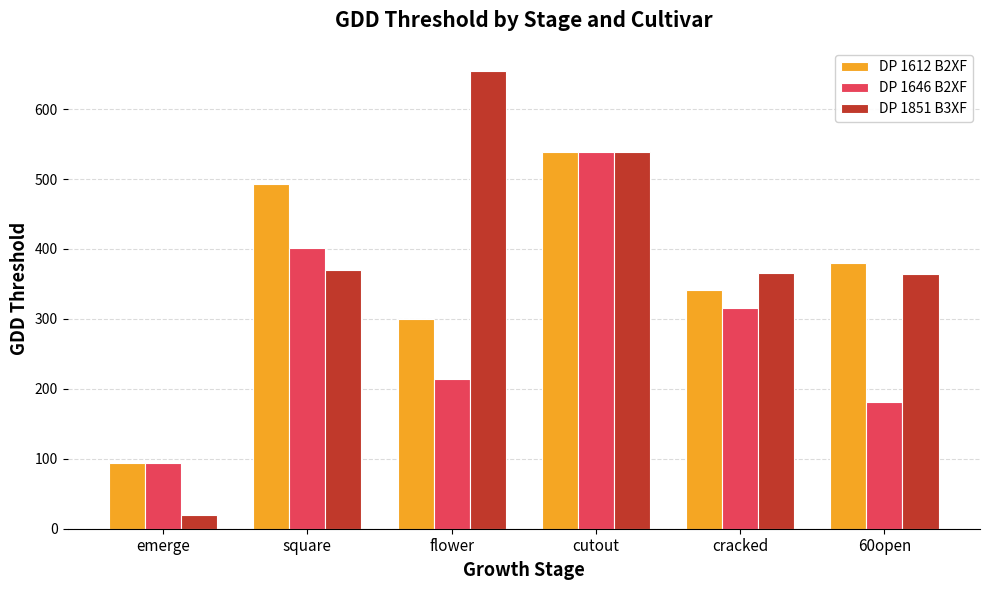

Which category has the lowest value across all series?

emerge